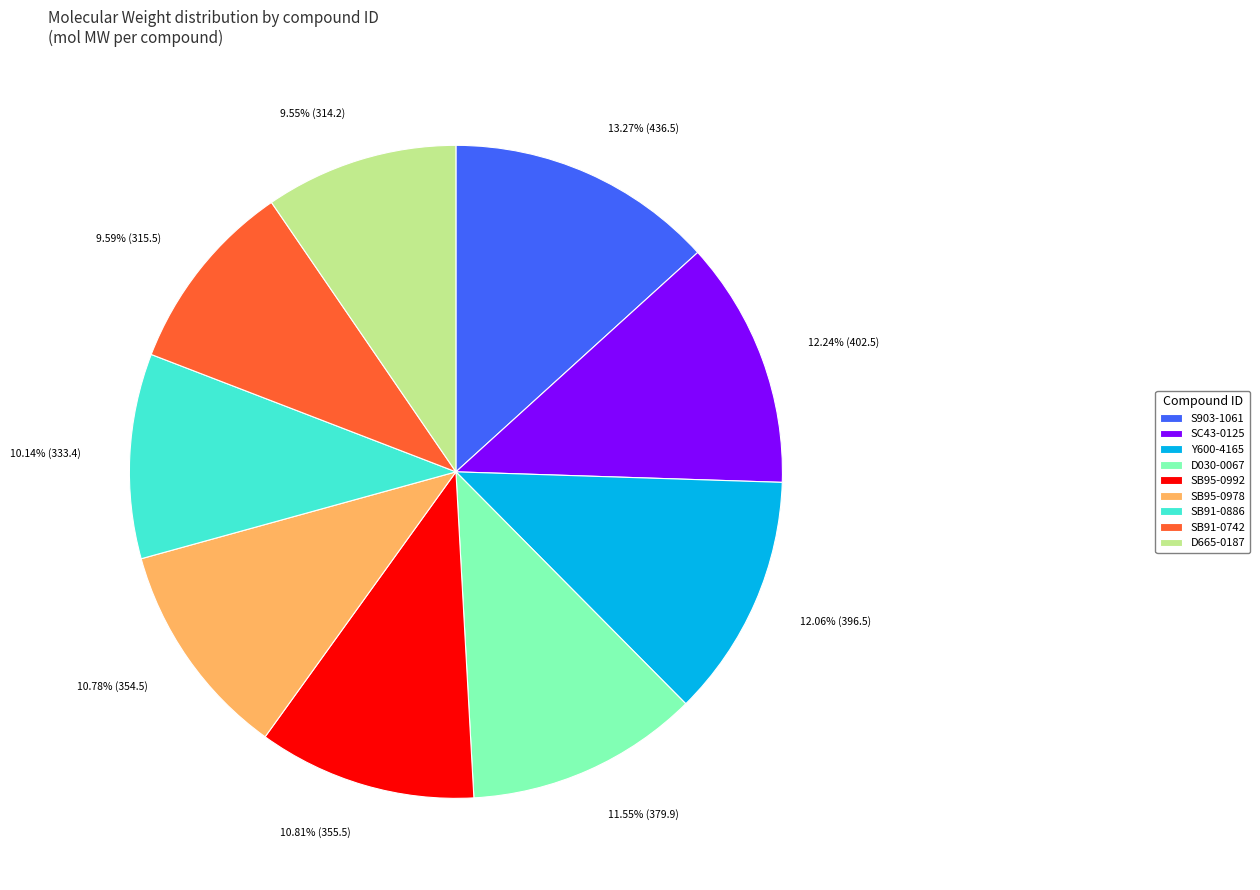

To the nearest percent, what is the combined percentage of Y600-4165 and D030-0067?

24%